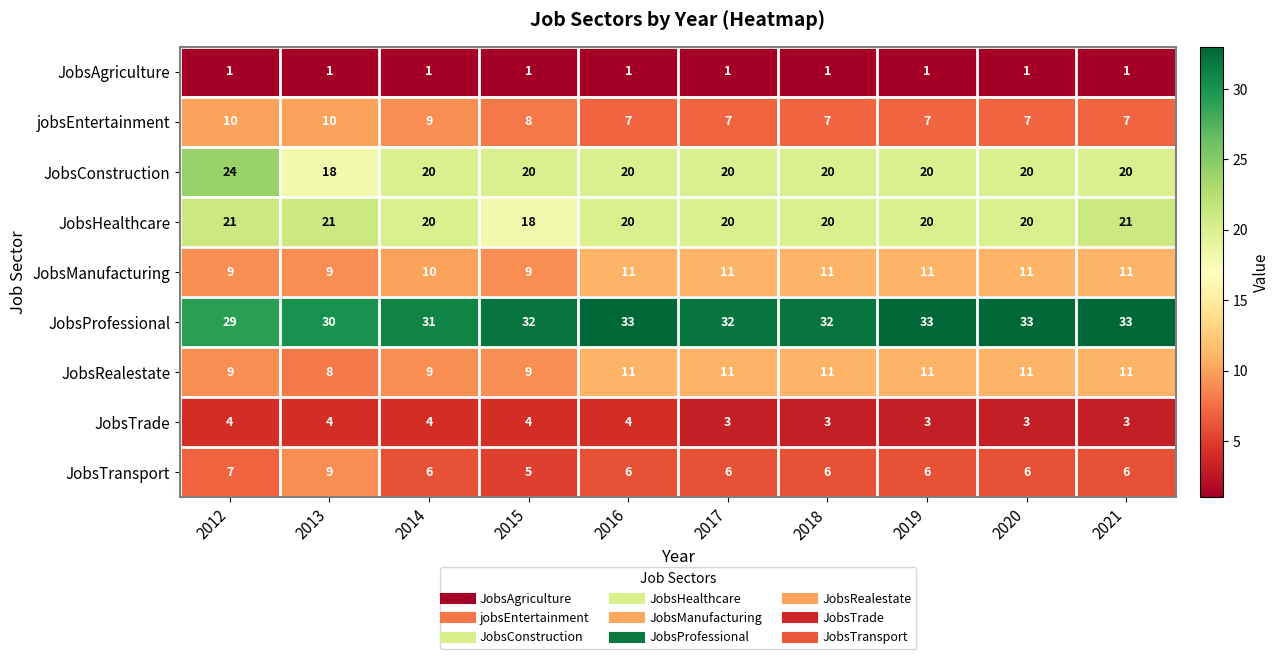

What is the smallest value displayed?

1